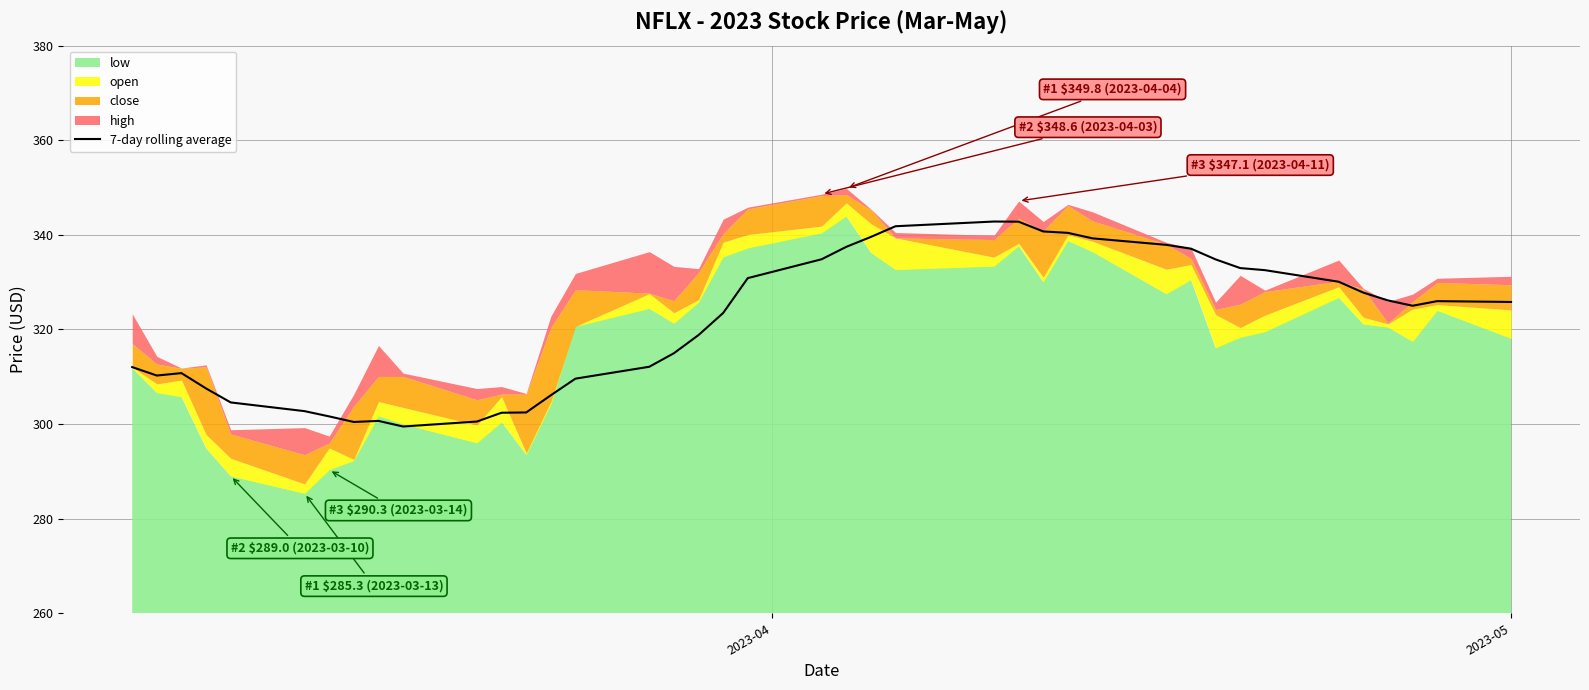

What is the minimum value for 7-day rolling average?

299.5